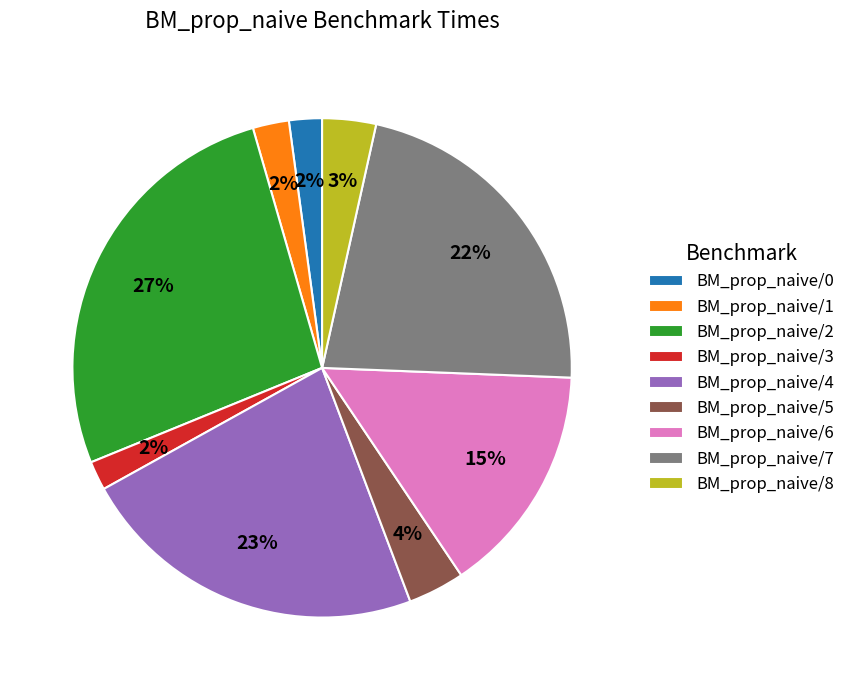

To the nearest percent, what percentage of the pie is BM_prop_naive/8?

3%